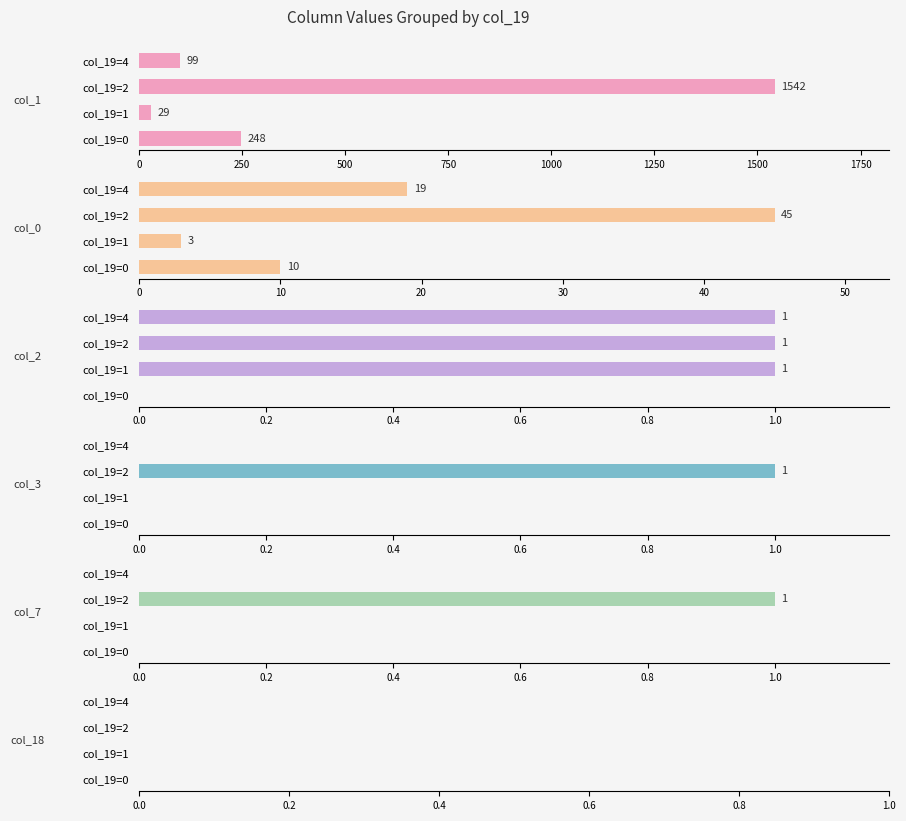

Which series changed the most between 0 and 750?

col_1